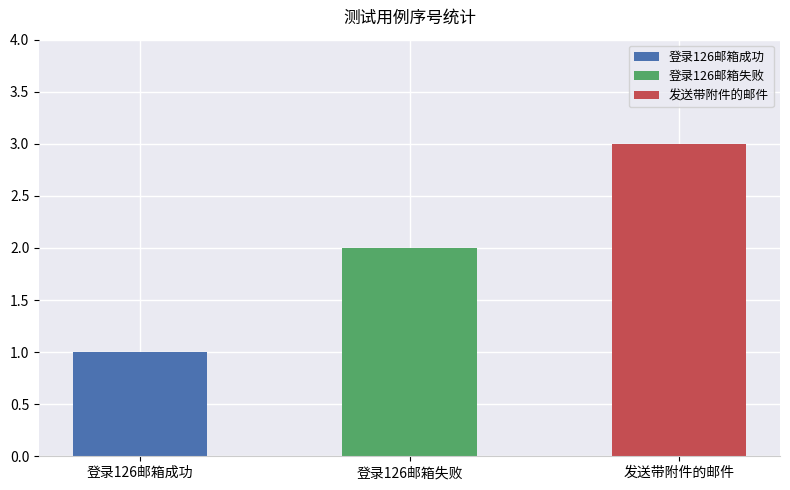

What is the label of the 1st bar from the right?

发送带附件的邮件